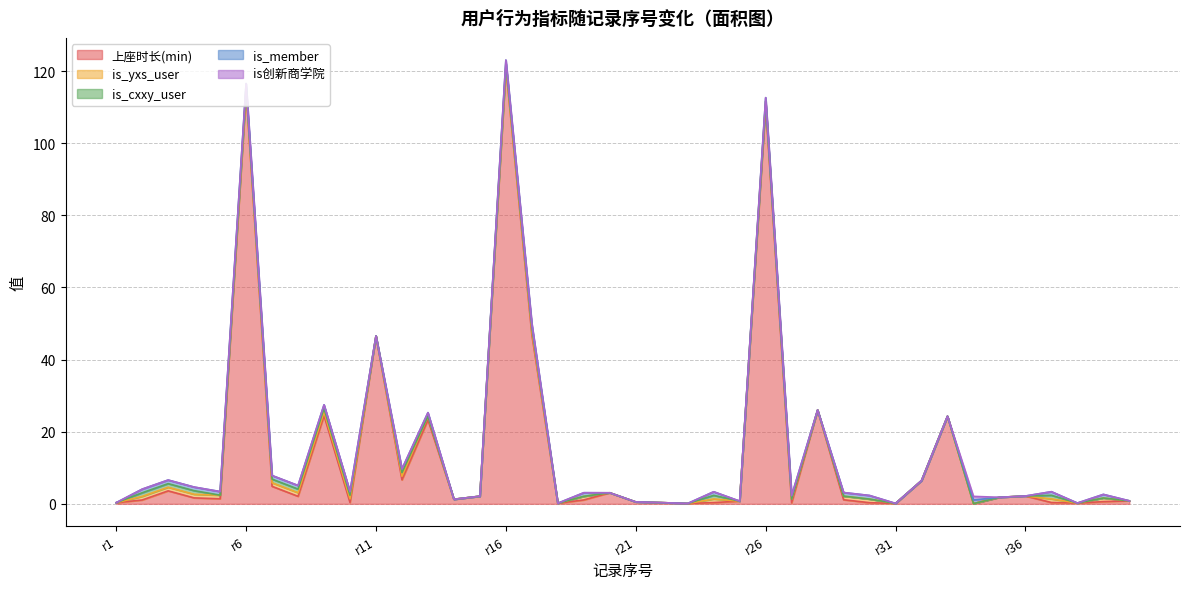

In is_cxxy_user, how many points are higher than both neighbors (excluding endpoints)?

3